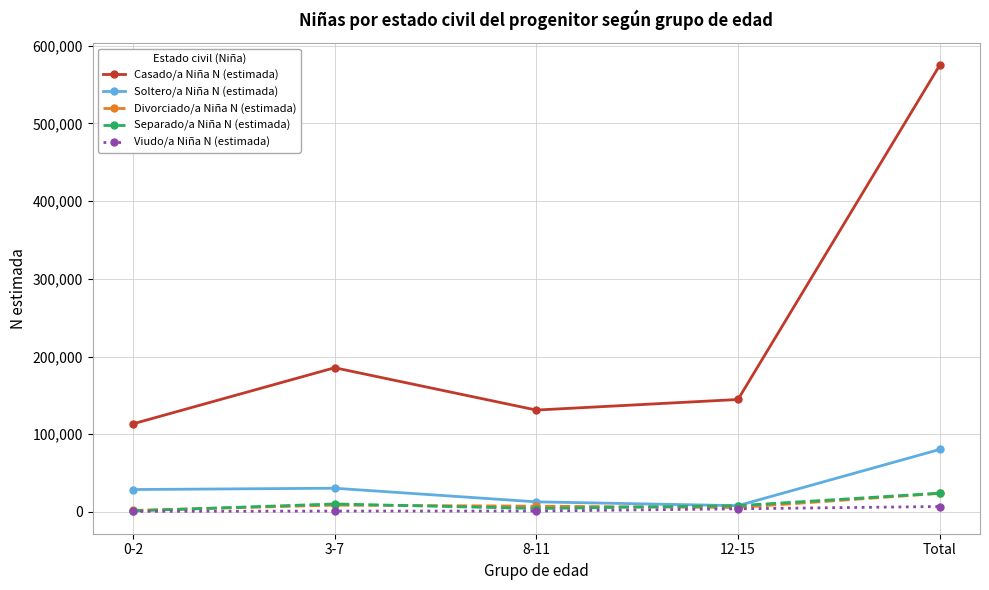

How many lines are shown in the chart?

5